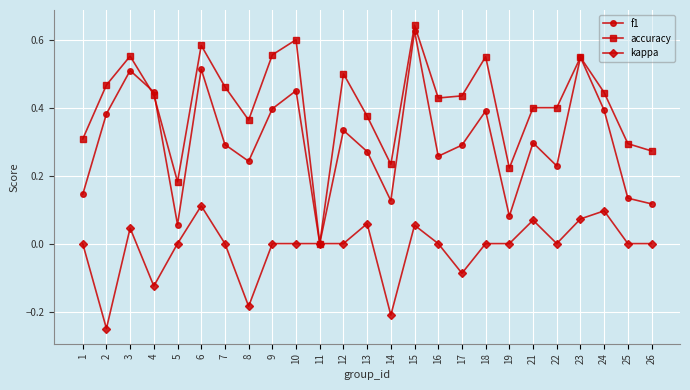

Rank the series by their average value, from lowest to highest.

kappa, f1, accuracy